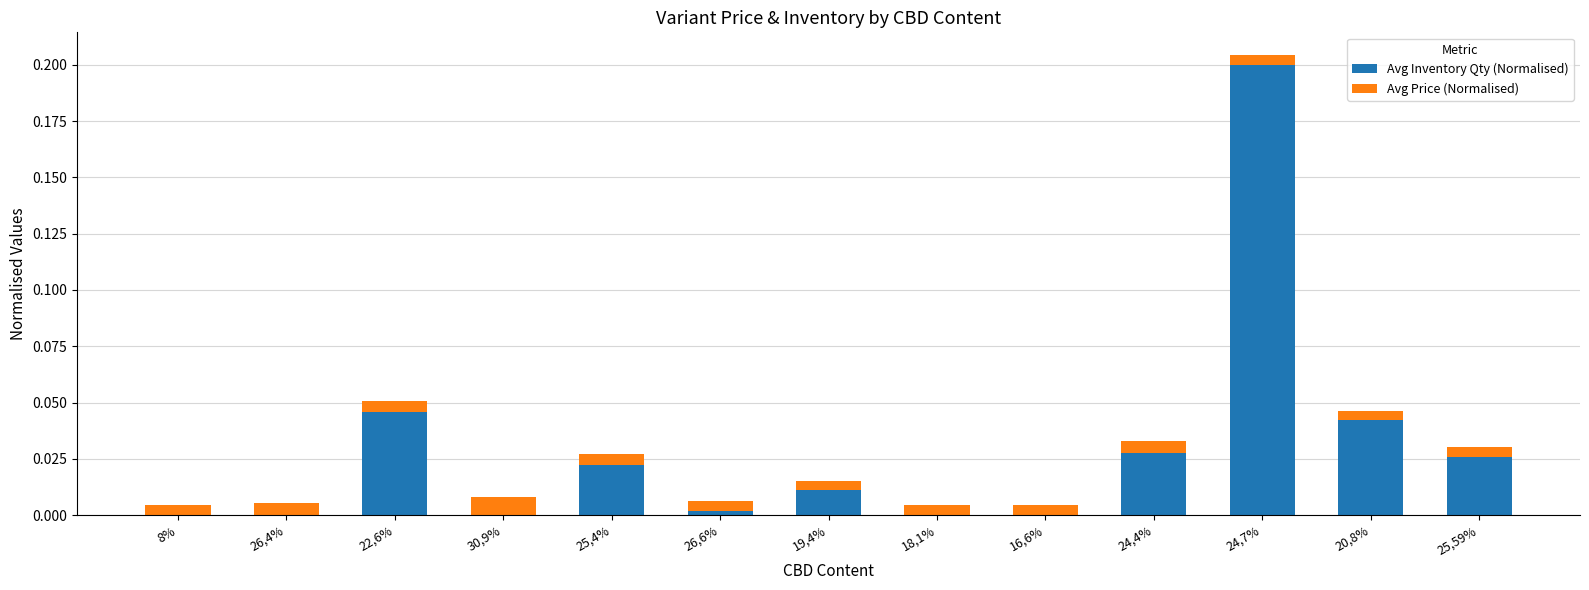

The value of Avg Inventory Qty (Normalised) at 25,59% is 0.0. True or false?

True